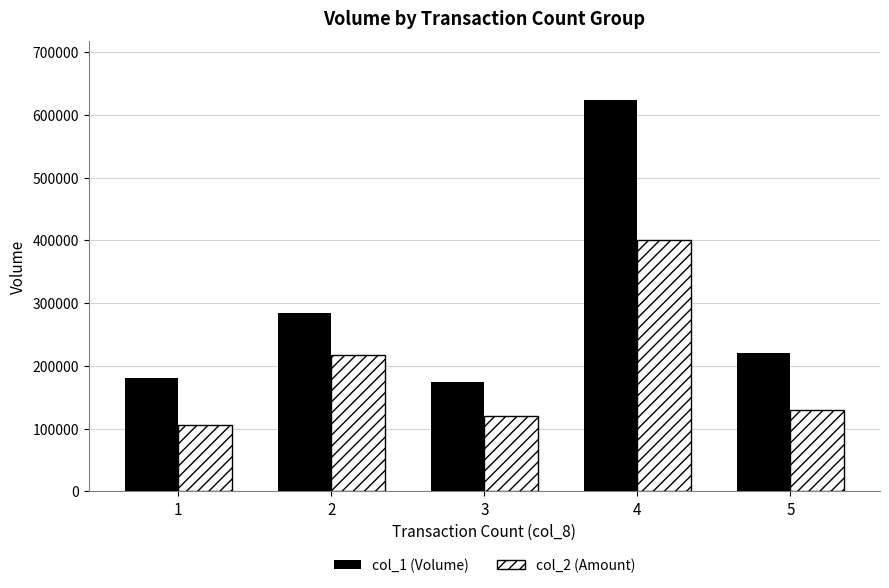

Reading right to left, list all the values displayed in this chart.

col_1 (Volume): 220000	624000	175000	284000	180000
col_2 (Amount): 129800	401300	119650	217940	105200